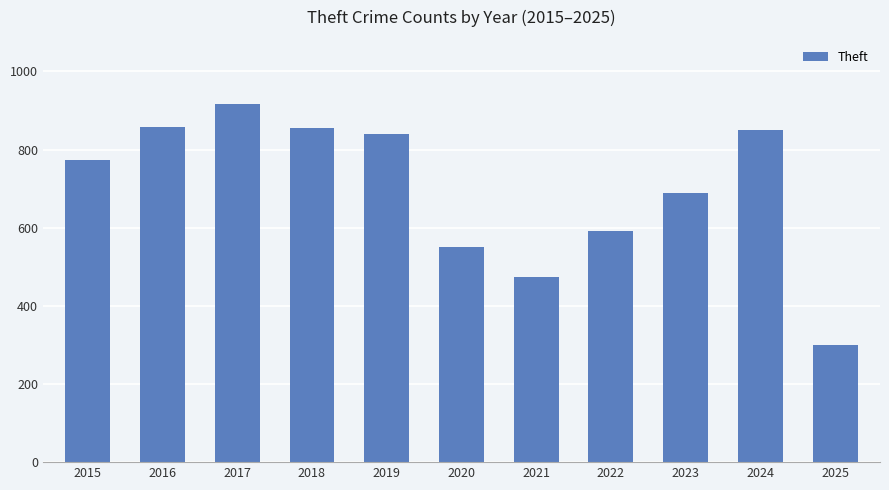

What is the average value?

700